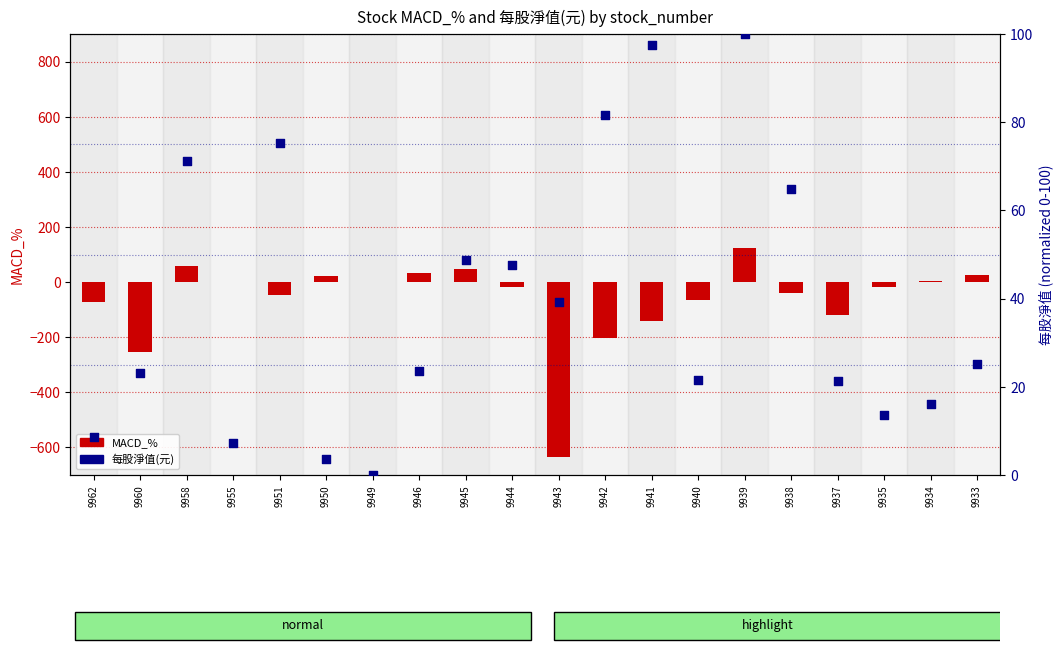

Which series has the largest Y range (max minus min)?

MACD_%